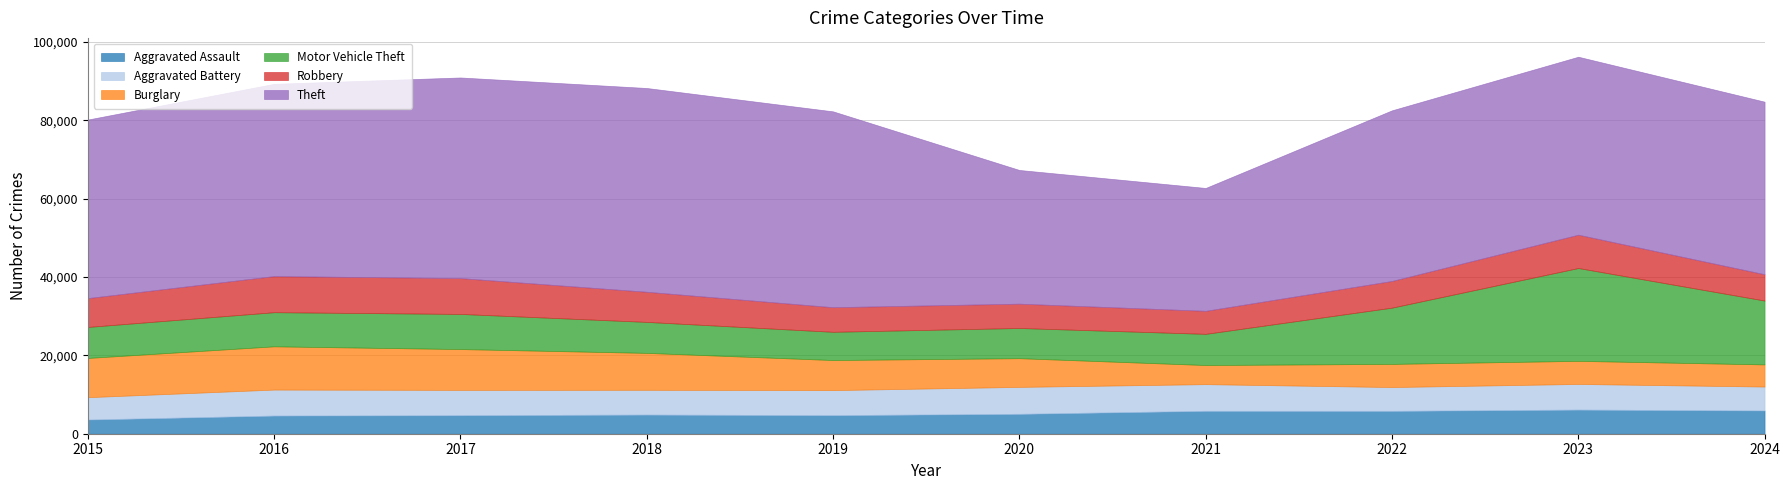

What is the sum of the Robbery values at 2021 and 2019?

12155